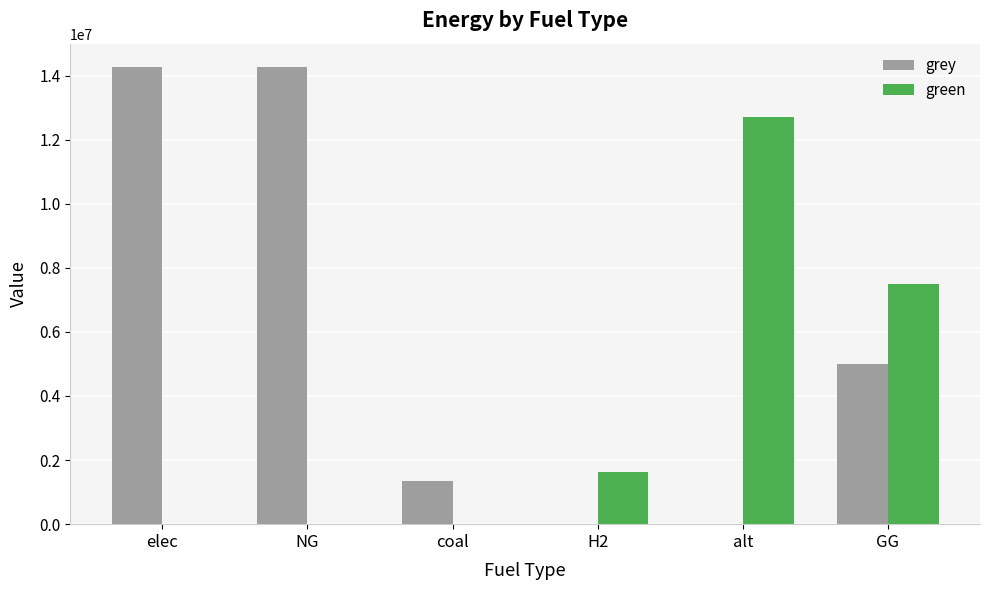

Between elec and GG, which series saw the biggest shift?

grey